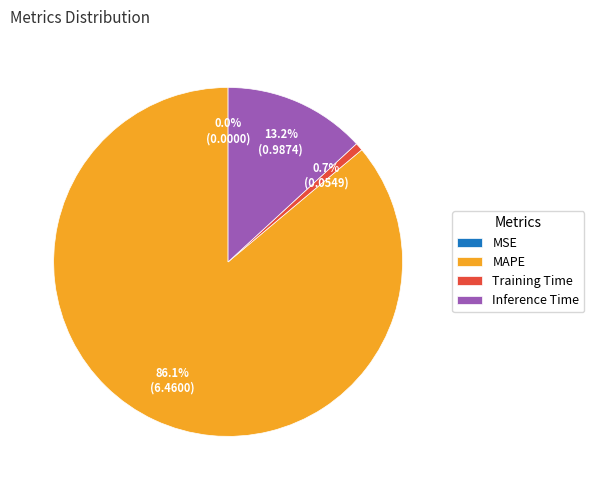

Which category has the biggest portion of the pie?

MAPE